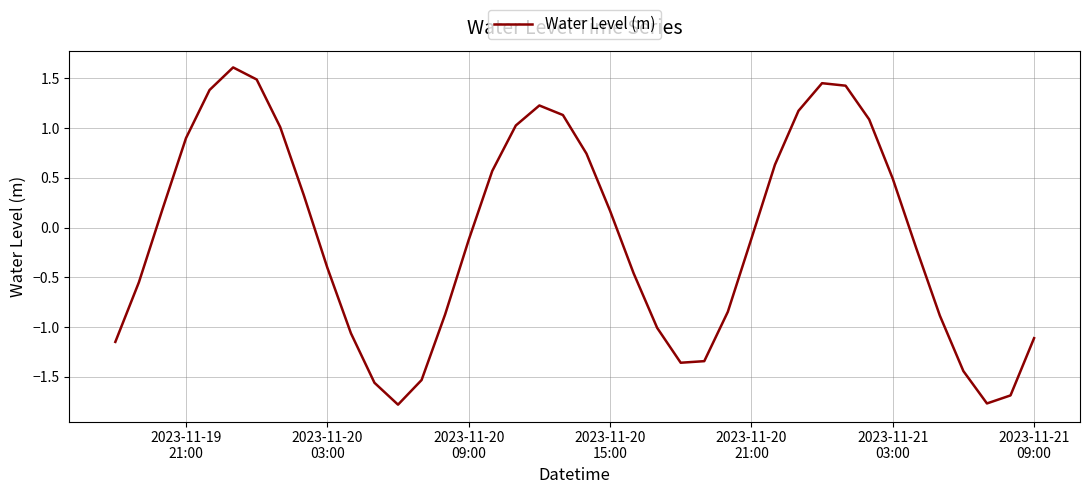

What is the minimum value shown in the chart?

-1.8